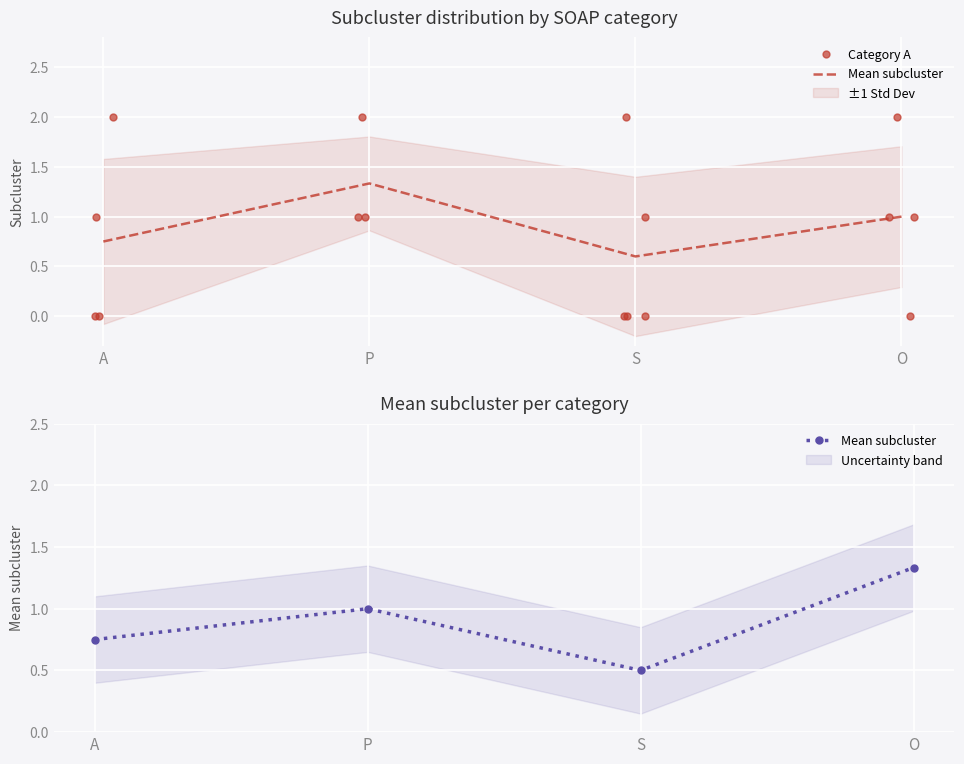

List the labels in order of Mean subcluster value, smallest first.

S, A, P, O